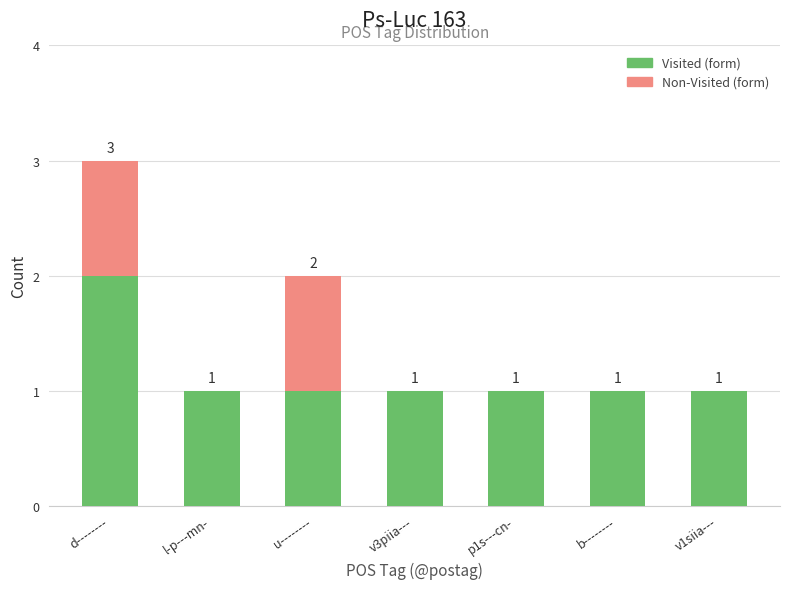

The Visited (form) series shows 1 at l-p---mn-. True or false?

True